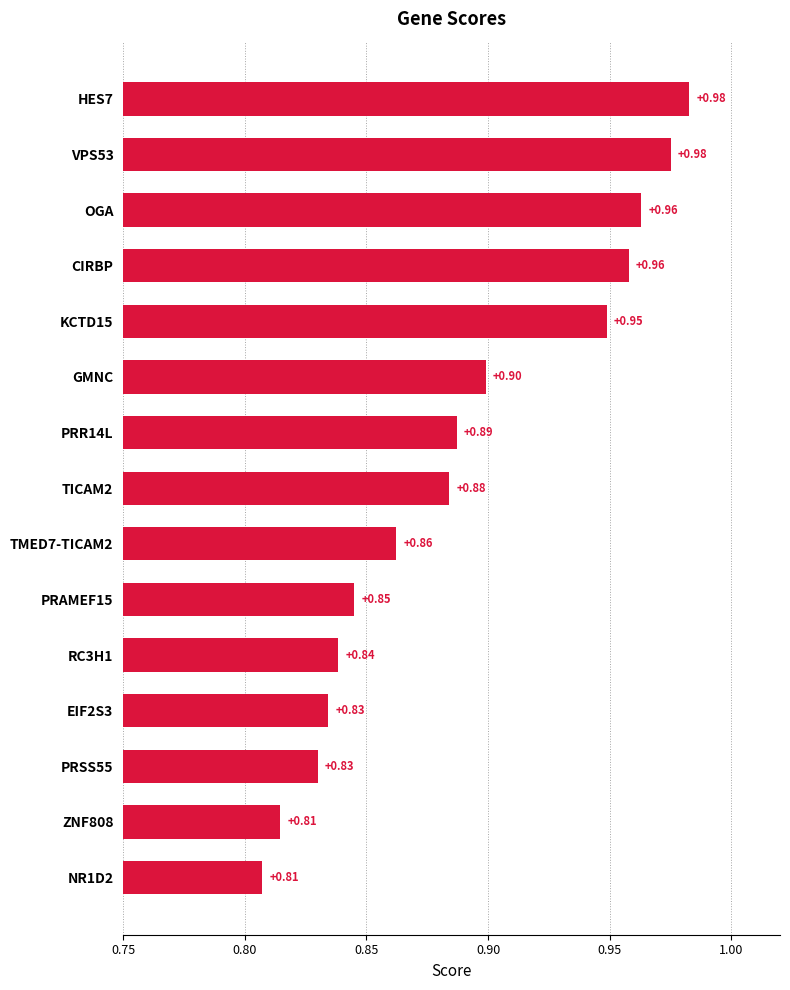

What is the label of the 10th bar from the bottom?

GMNC